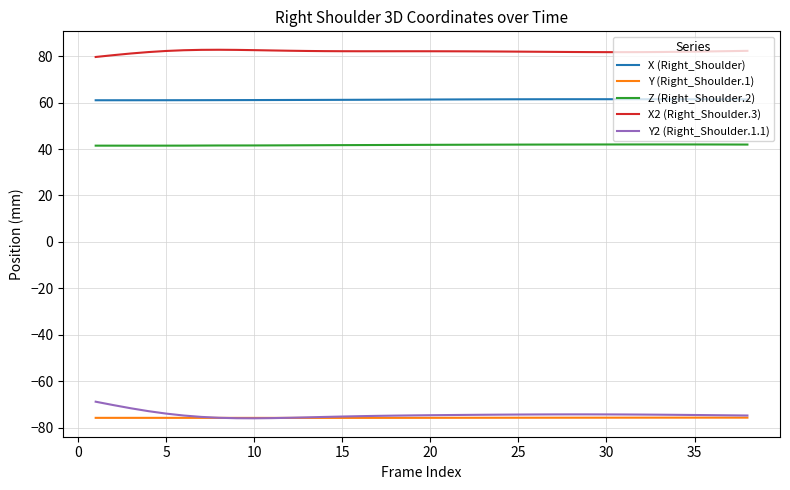

What is the minimum value shown in the chart?

-76.0